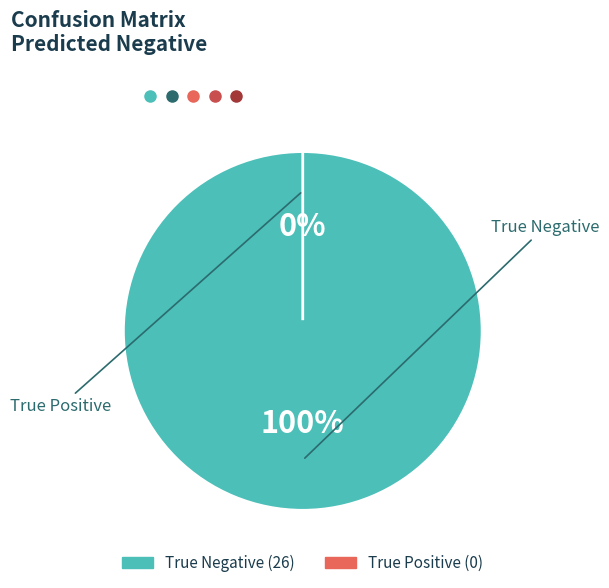

To the nearest percent, what is the difference between the True Negative and True Positive slice percentages?

100%